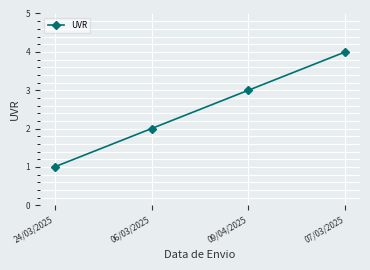

Count the values in the range 2 to 4.

3